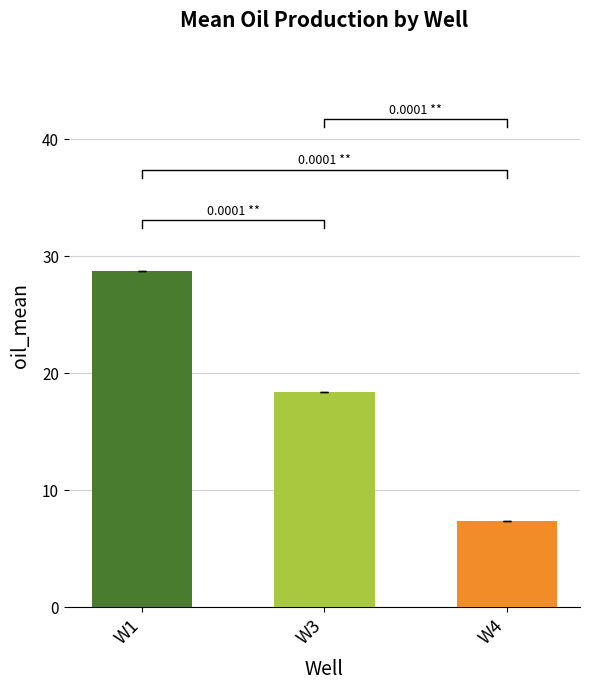

What is the lowest value of the W4_oil_mean series?

7.4